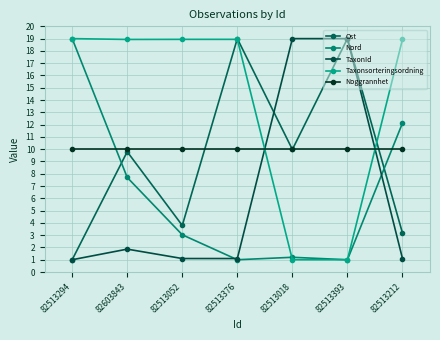

What is the maximum value for Nord?

19.0